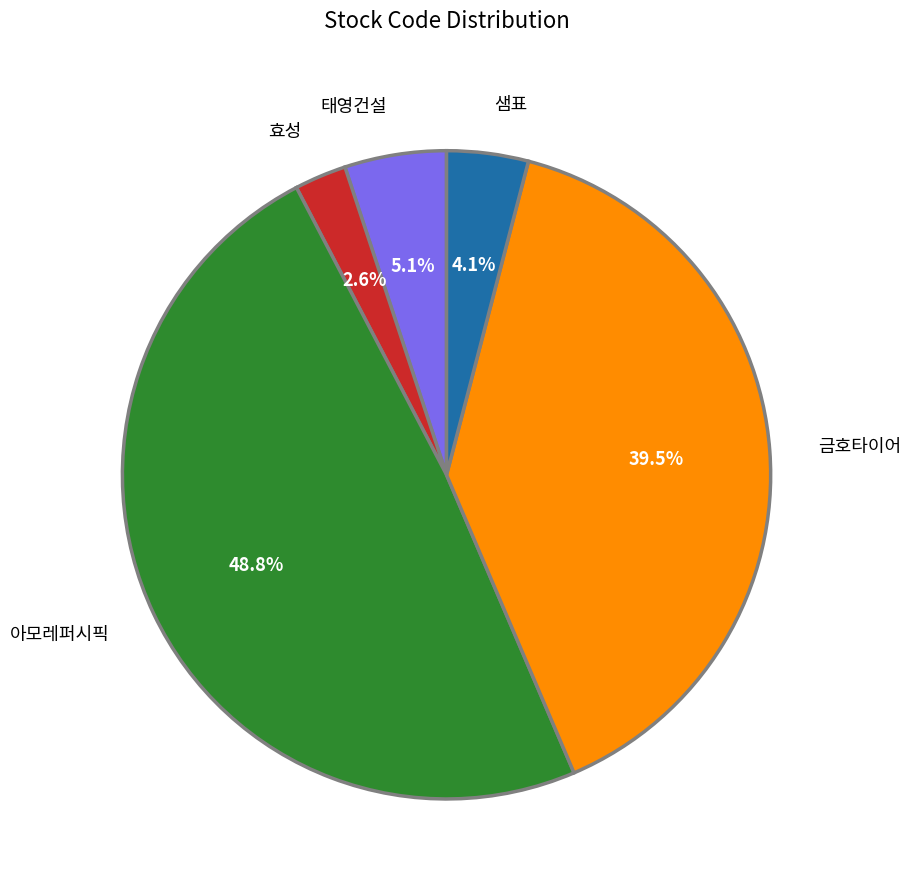

Between 금호타이어 and 아모레퍼시픽, which is larger?

아모레퍼시픽